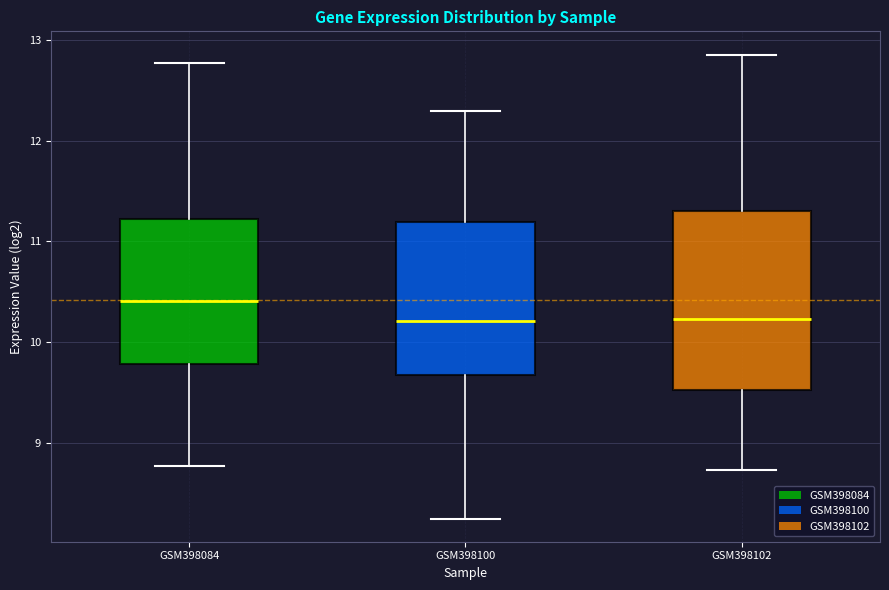

Reading left to right, read every box against the y-axis: the position of its median line, the range the box covers, and the ends of its whiskers. The values are not printed on the chart, so give them approximately, as read against the axis.

GSM398084: median 10.4, box 9.8 to 11.2, whiskers 8.8 to 12.8
GSM398100: median 10.2, box 9.7 to 11.2, whiskers 8.3 to 12.3
GSM398102: median 10.2, box 9.5 to 11.3, whiskers 8.7 to 12.9